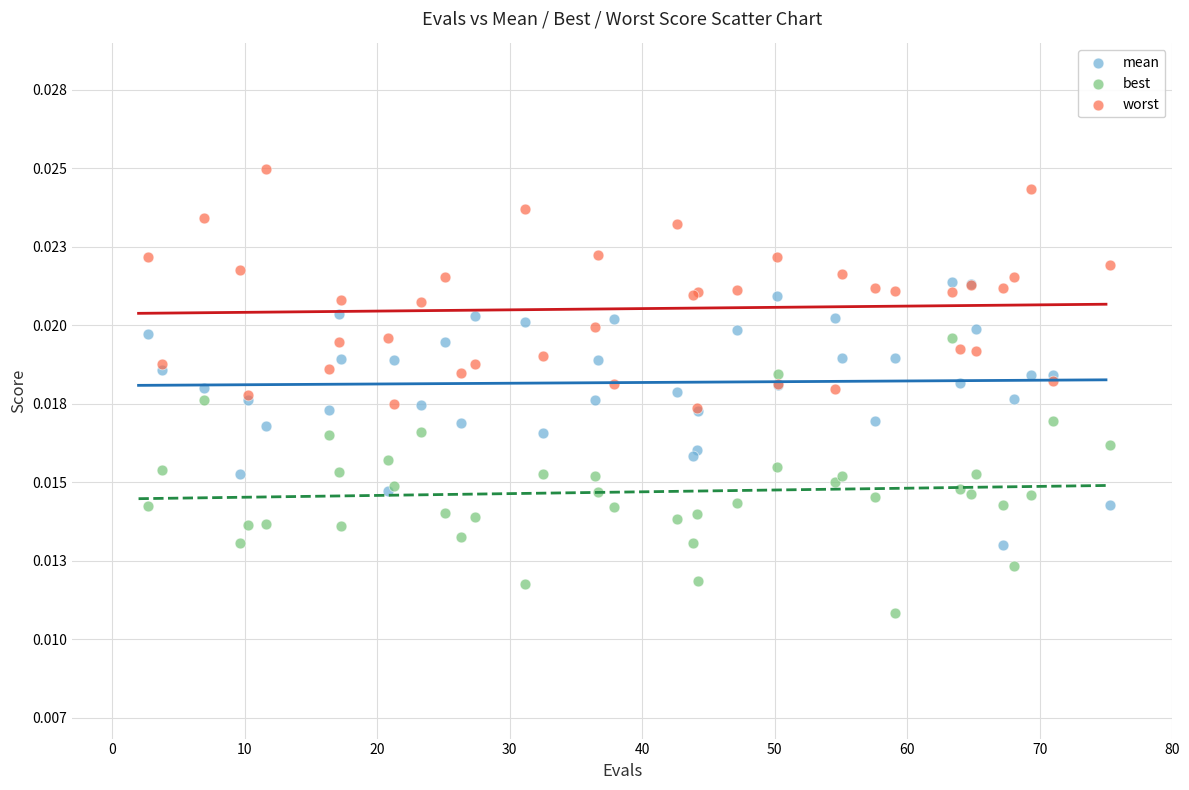

Which series reaches the minimum Y coordinate?

best